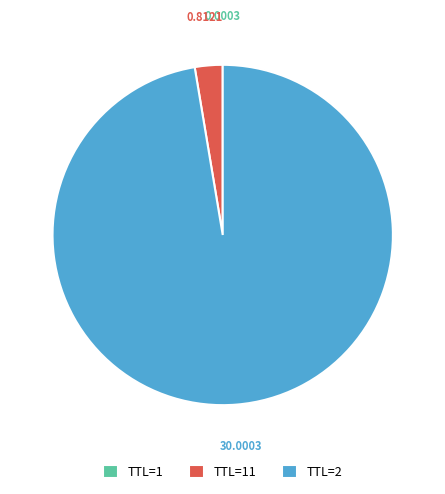

Is there a majority slice in this chart?

Yes